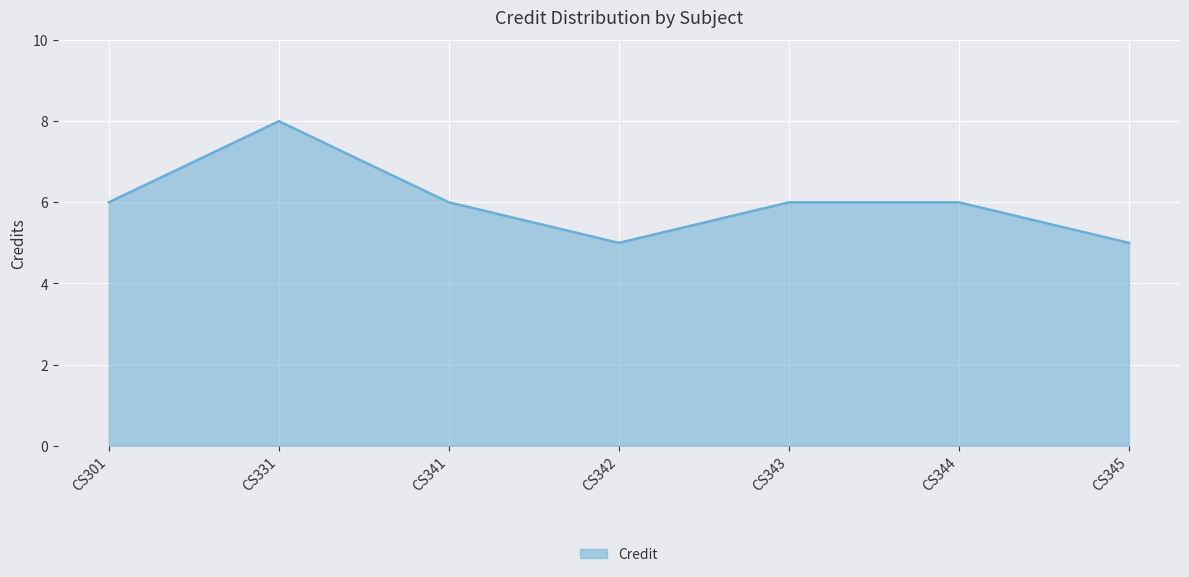

What is the minimum value shown in the chart?

5